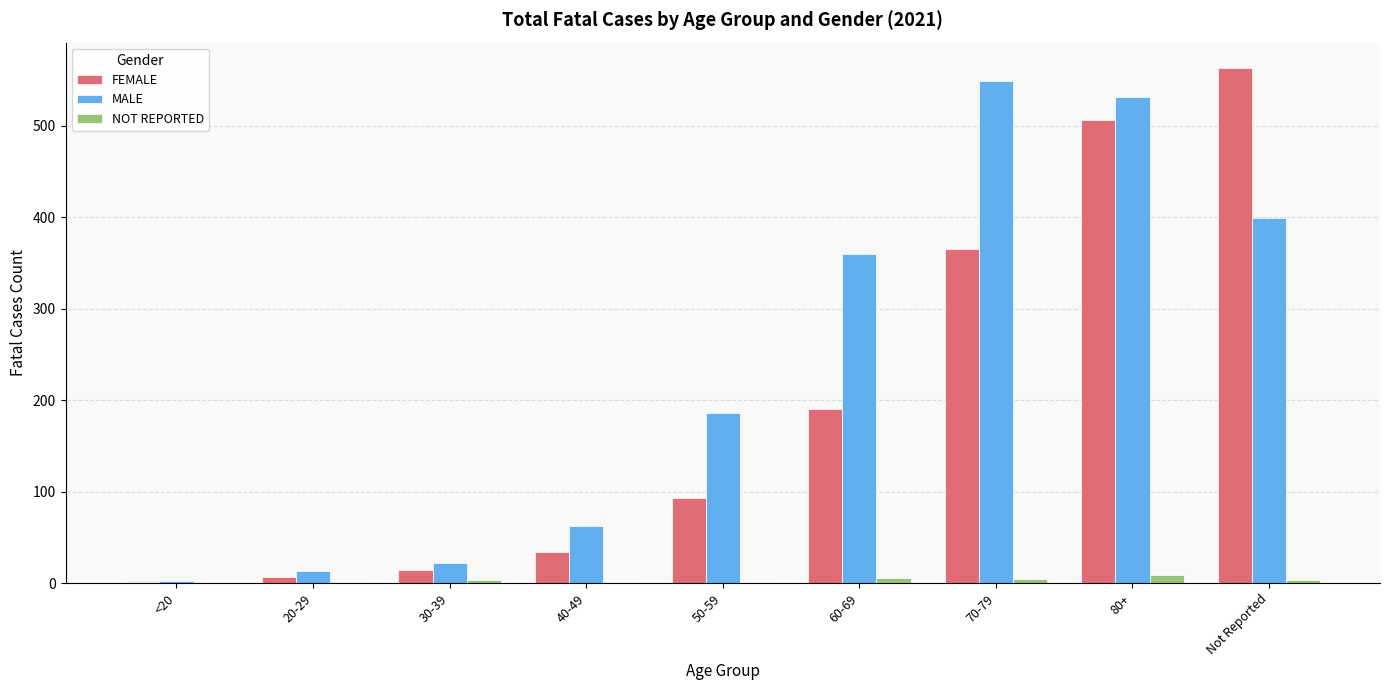

What is the sum of the FEMALE values at Not Reported and 50-59?

656